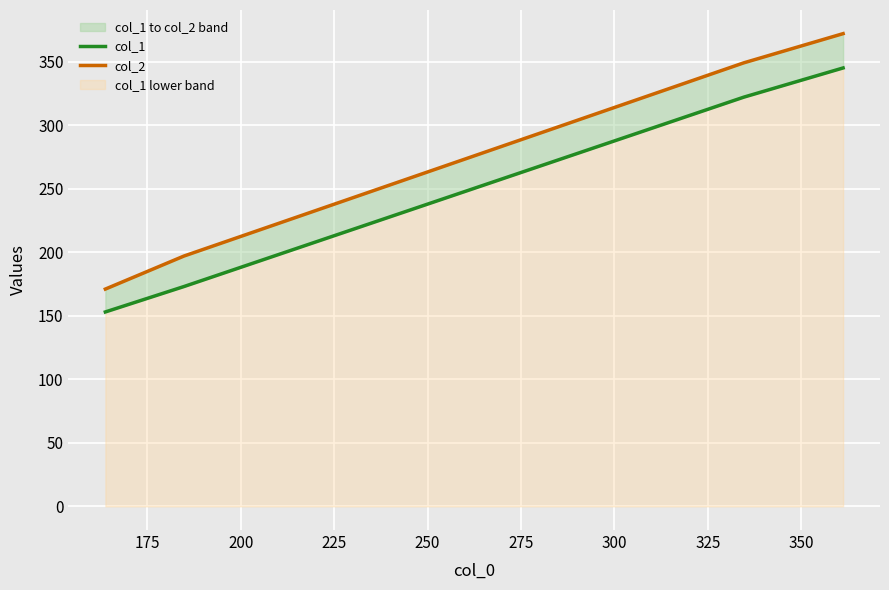

How many categories are shown in the chart?

4